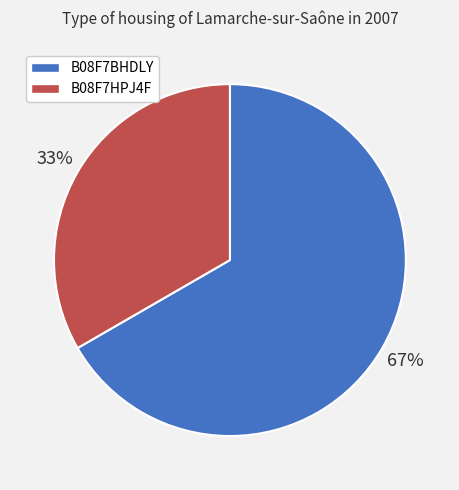

Count the number of slices in the pie.

2